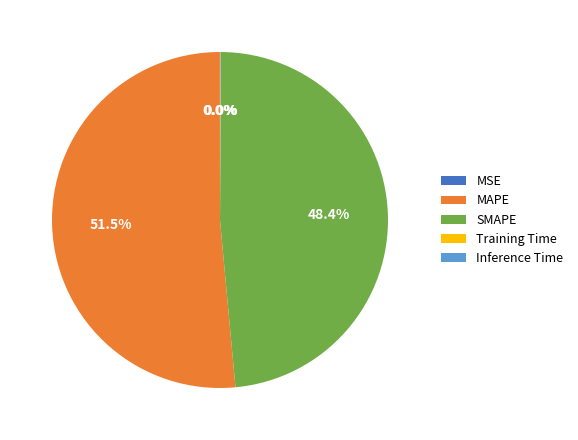

What is the largest slice in the pie chart?

MAPE